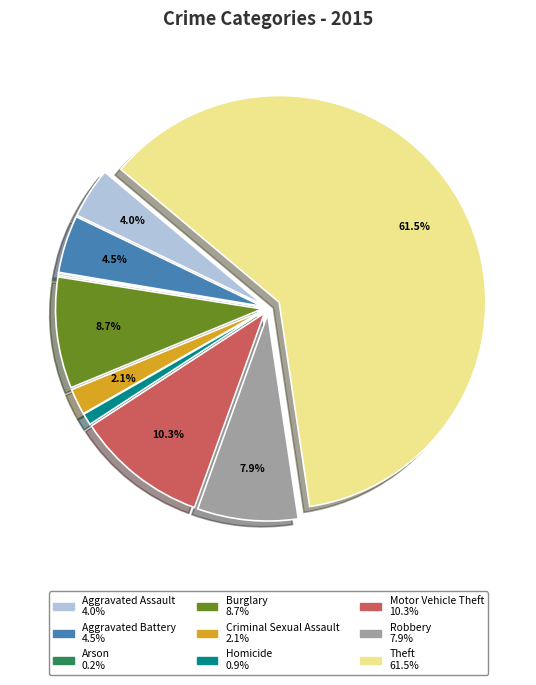

Which category has the biggest portion of the pie?

Theft